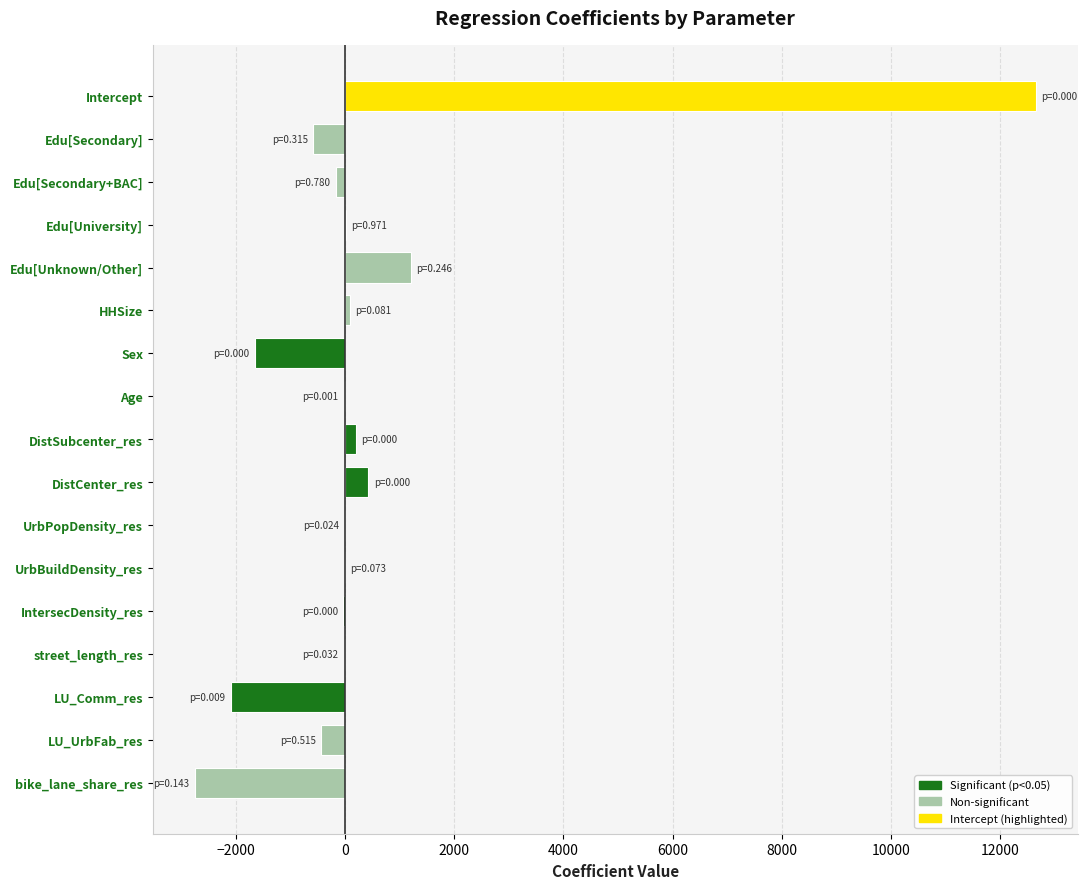

What value does the data have at Edu[Unknown/Other]?

1205.6